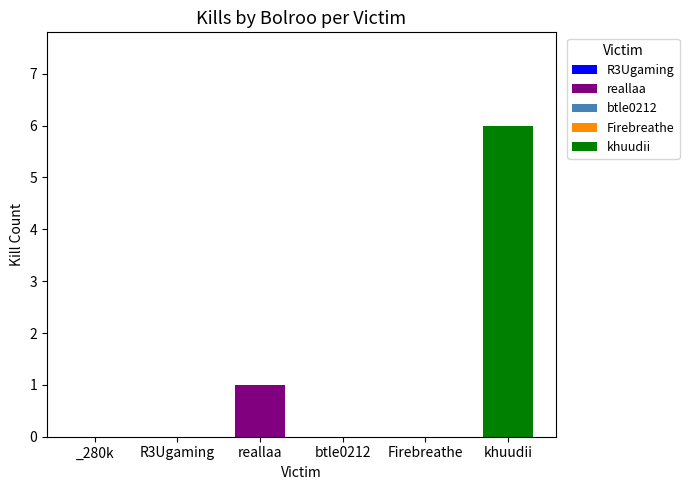

Between reallaa and _280k, which is larger?

reallaa